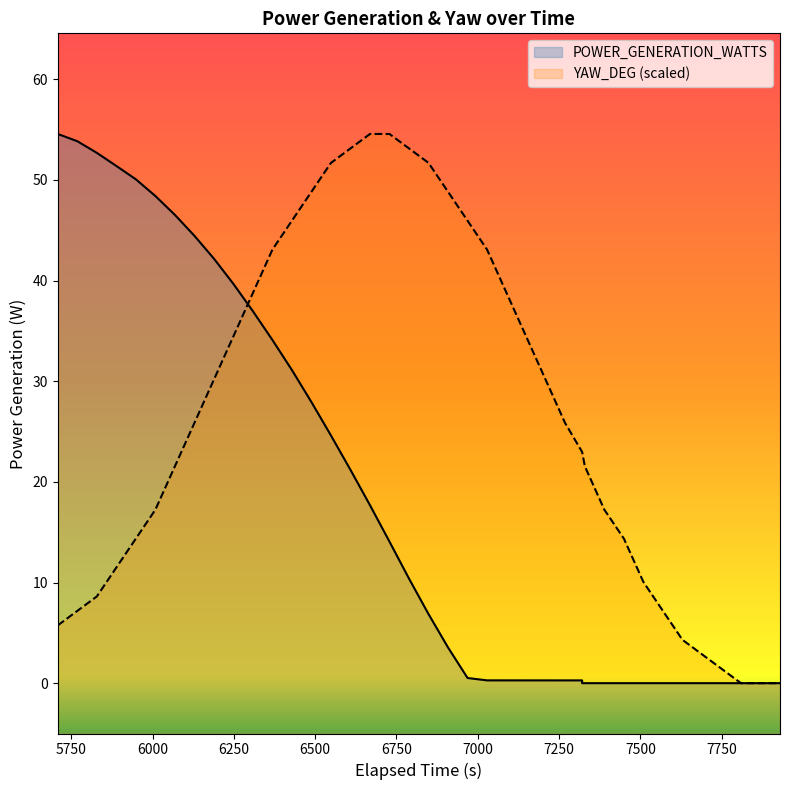

What is the average value of the POWER_GENERATION_WATTS series?

17.9